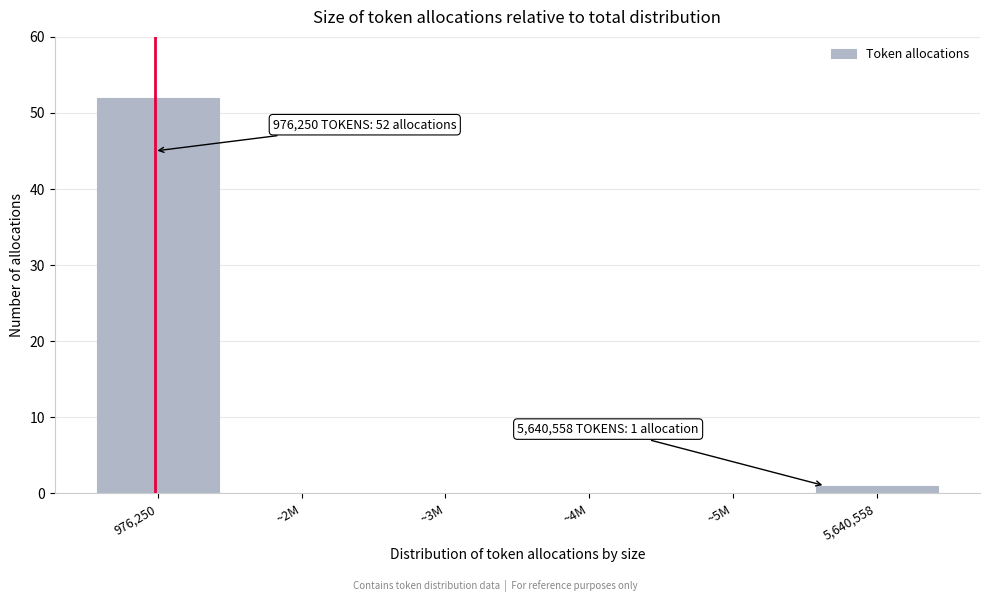

Reading left to right, transcribe all the data shown in this chart.

976,250=52	~2M=0	~3M=0	~4M=0	~5M=0	5,640,558=1